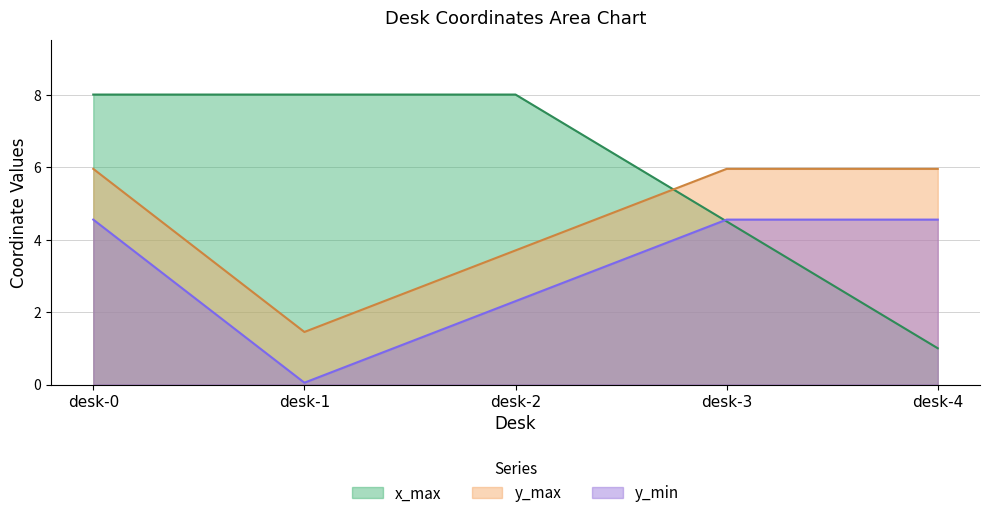

At which label is y_min closest to 2?

desk-2